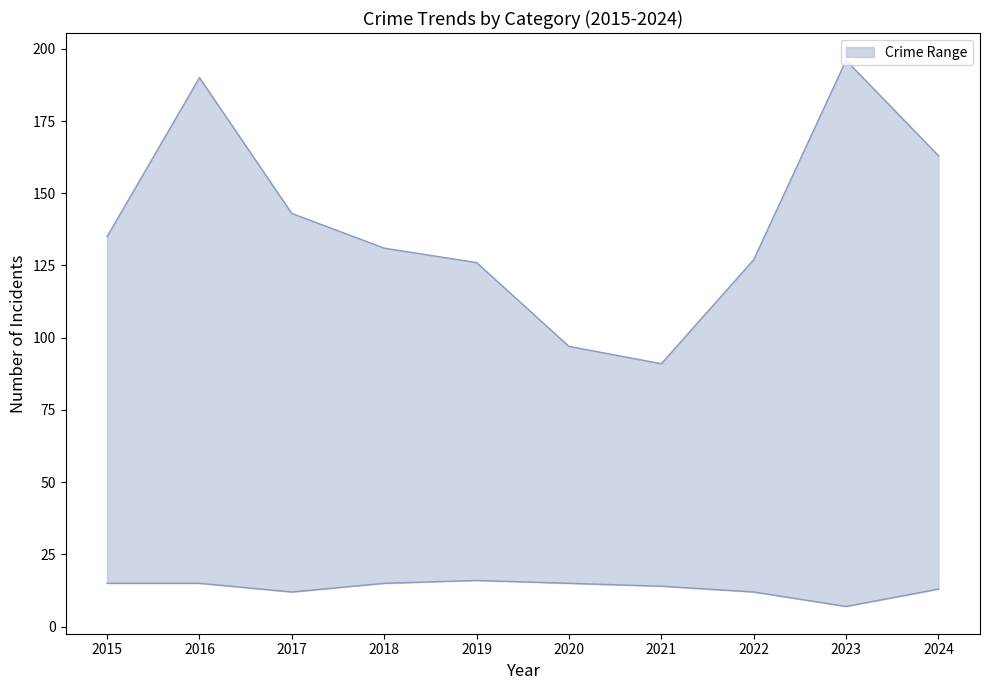

True or false: Theft has more than 2 interior local peaks.

False